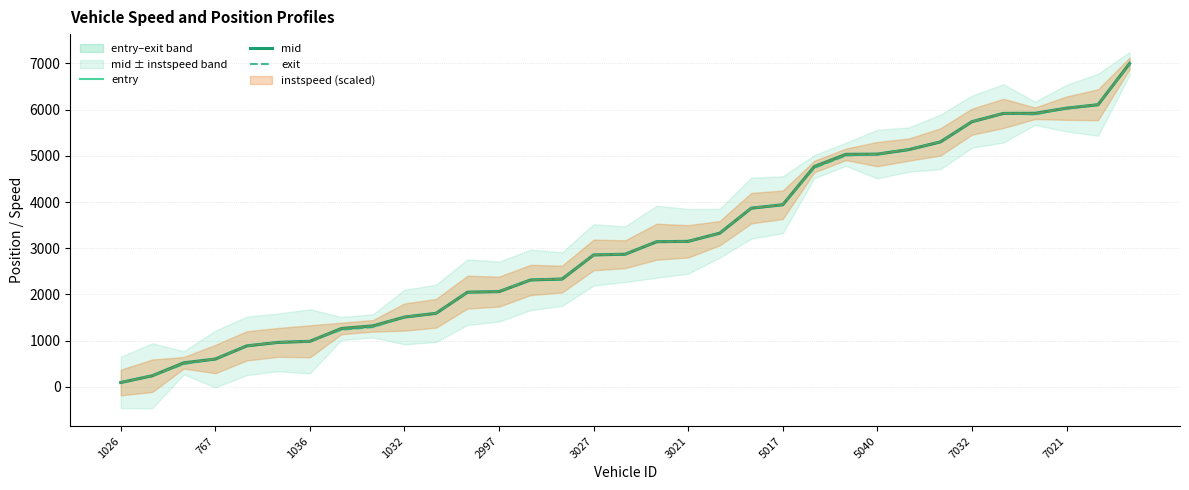

Which series has the widest spread of values?

entry